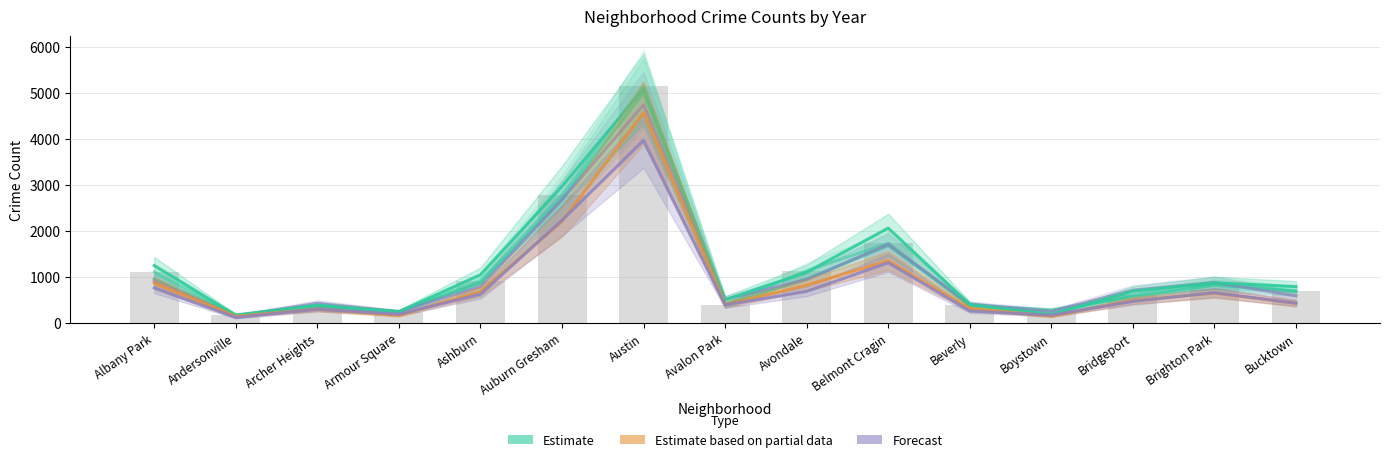

What is the difference between the highest and lowest values at Bridgeport?

225